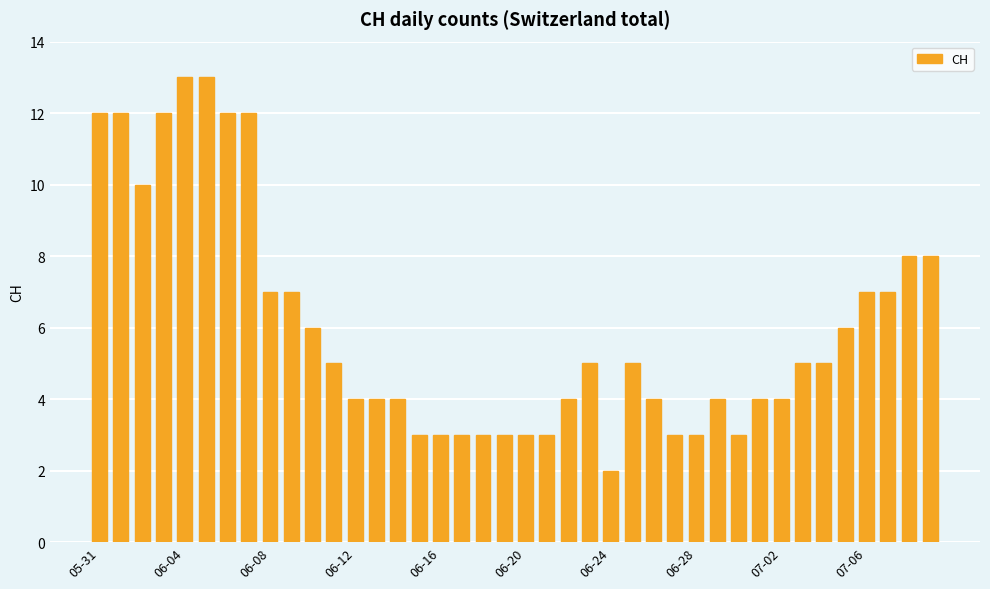

What is the average value?

6